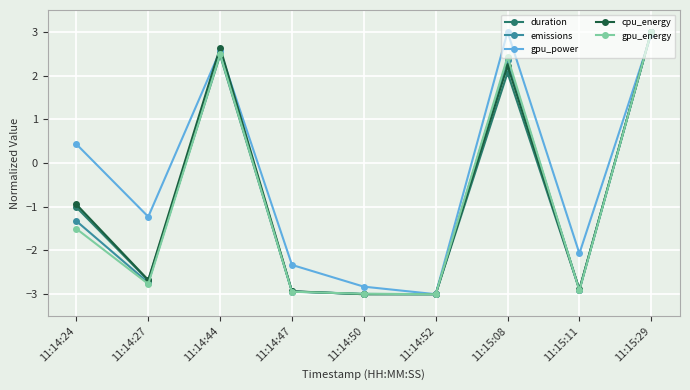

At which category is the sum across all series the highest?

11:15:29